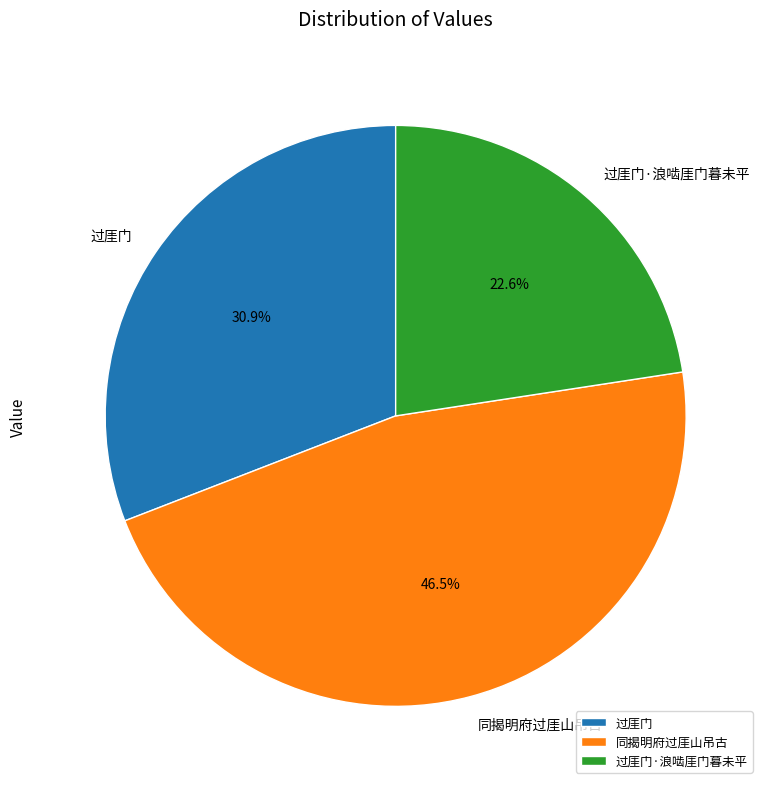

Count the number of slices in the pie.

3